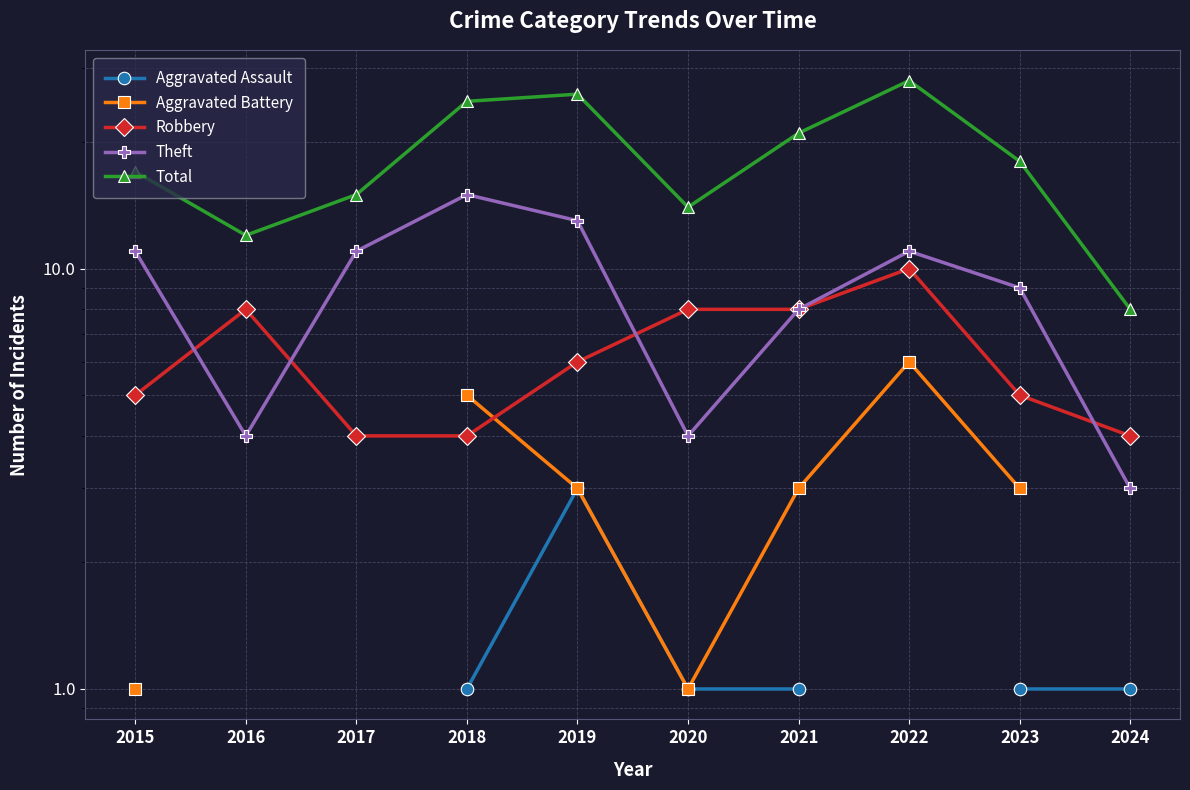

True or false: Total has more than 0 interior local peaks.

True